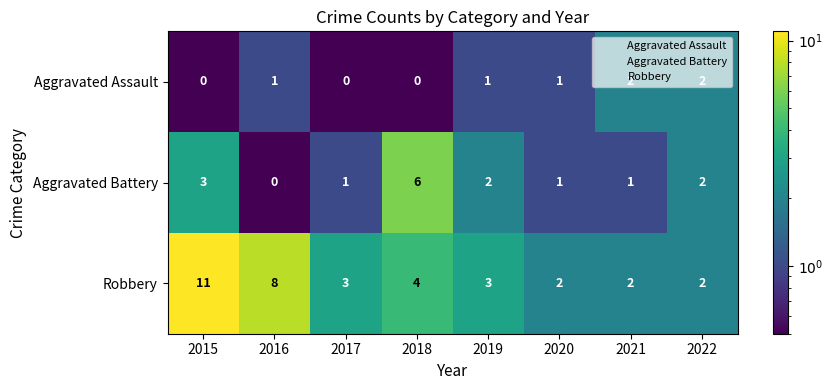

What is the highest value of the Robbery series?

11